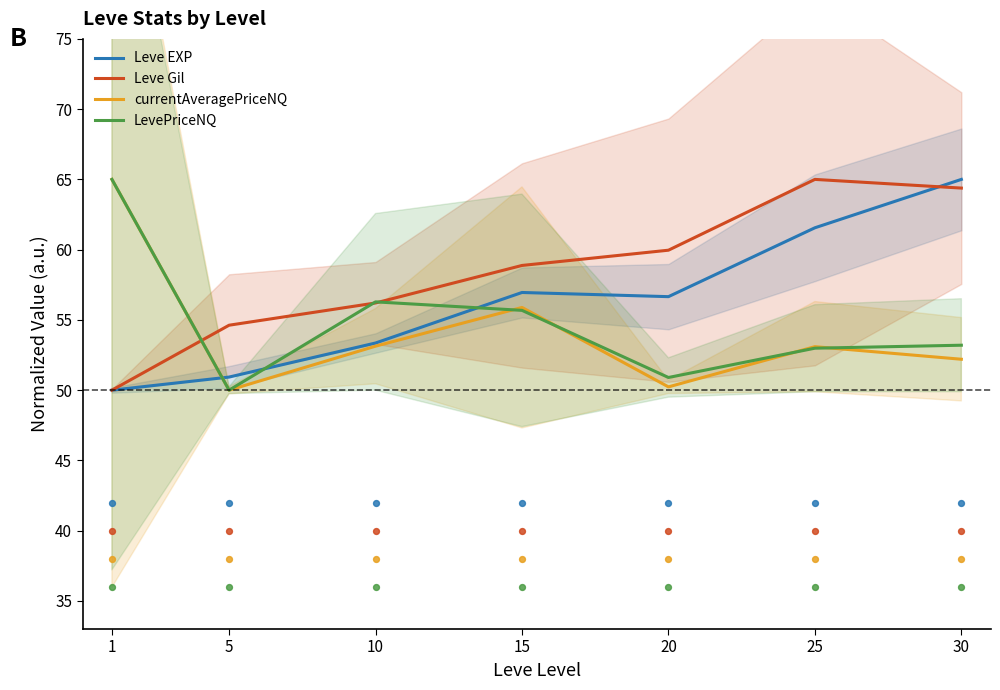

Which series has the largest total across all categories?

Leve Gil